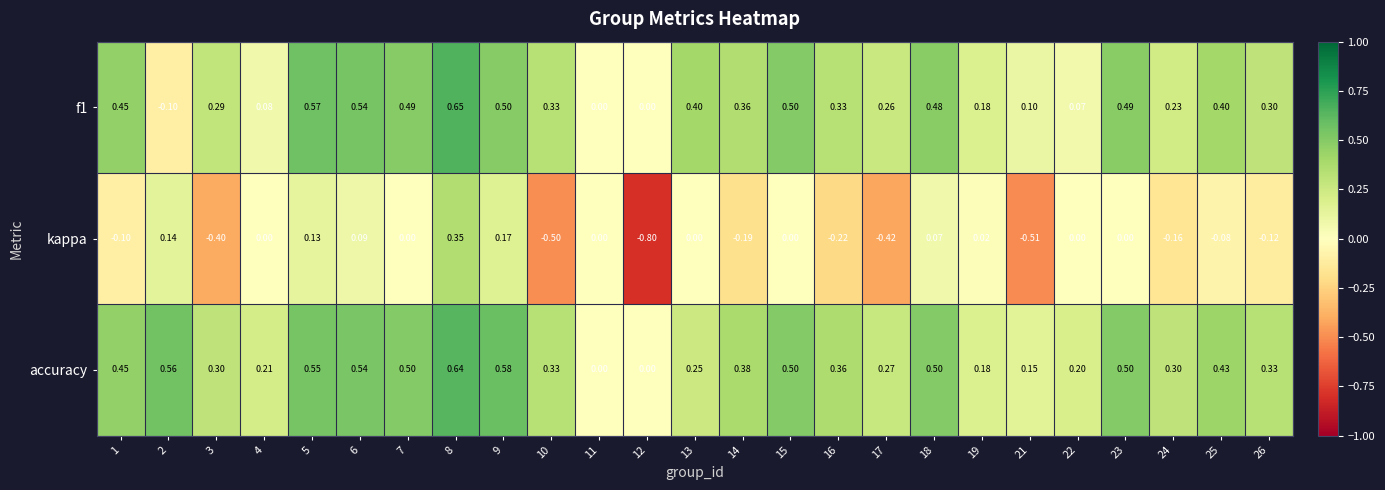

Which series has the largest total across all categories?

accuracy